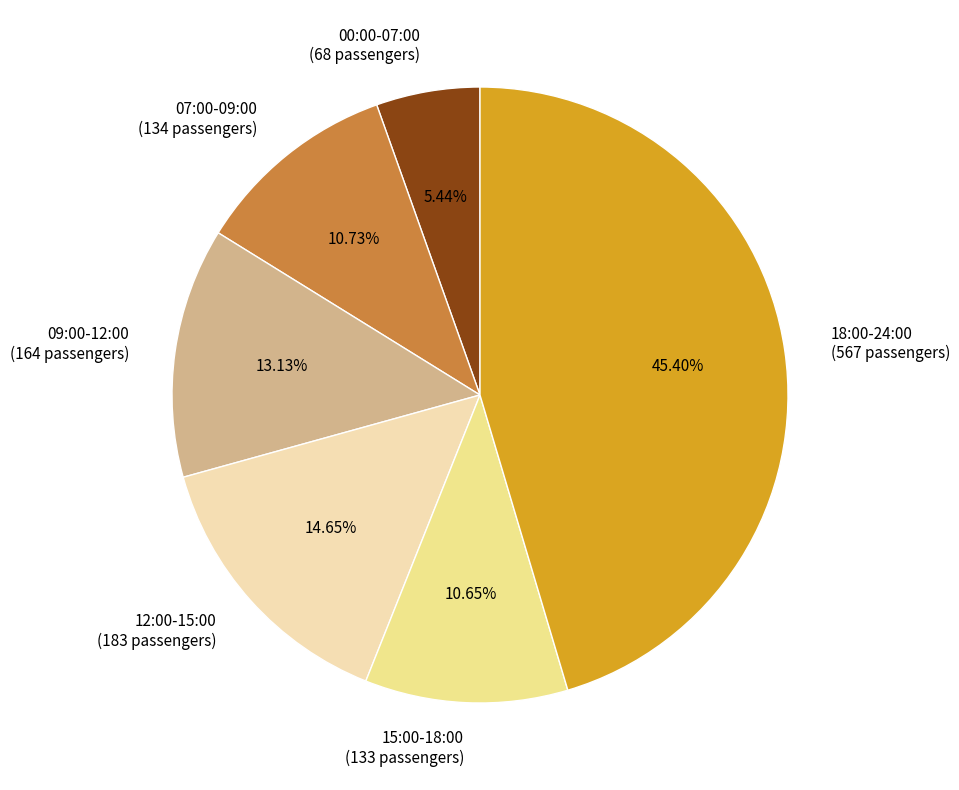

Is there any slice that represents more than half of the pie?

No